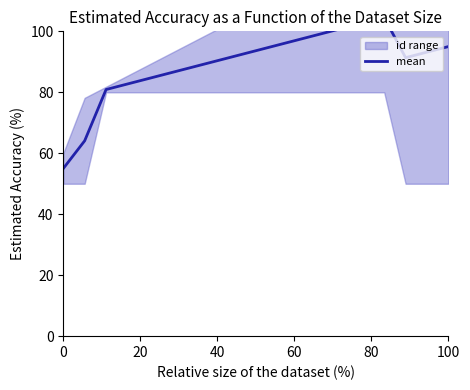

How many points are lower than both their immediate neighbors (excluding endpoints)?

1